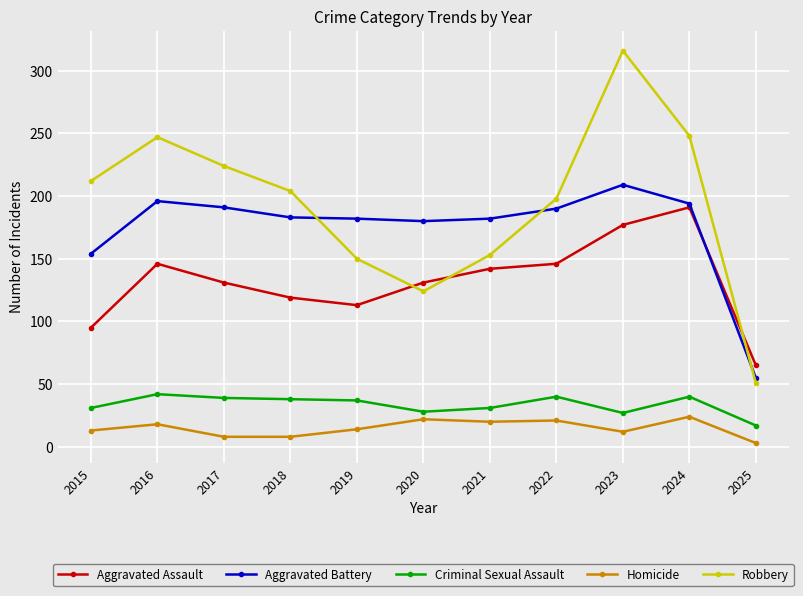

Rank the series at 2018 from highest to lowest value.

Robbery, Aggravated Battery, Aggravated Assault, Criminal Sexual Assault, Homicide